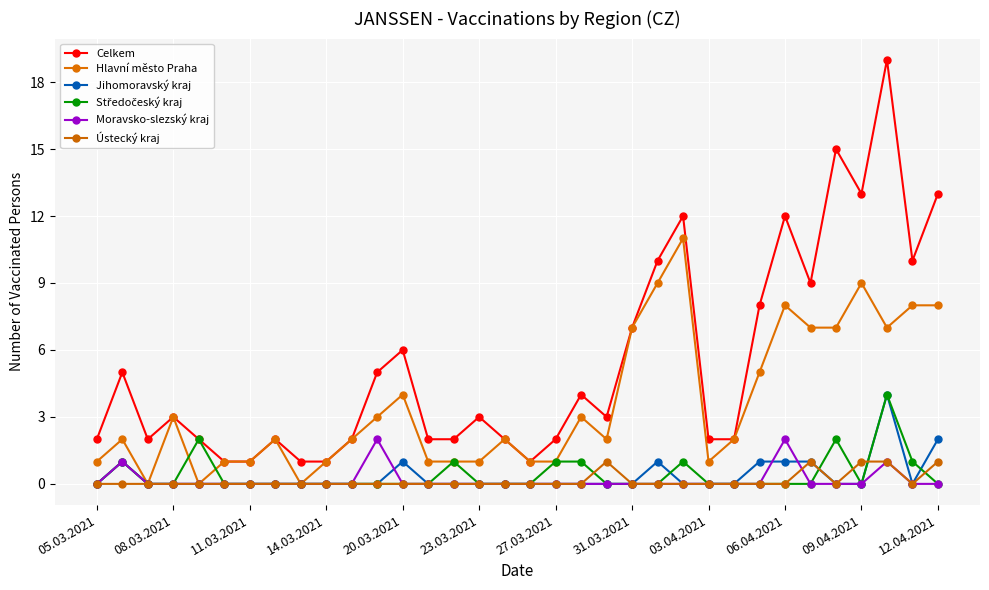

True or false: Ústecký kraj has more than 0 points higher than both neighbors.

True